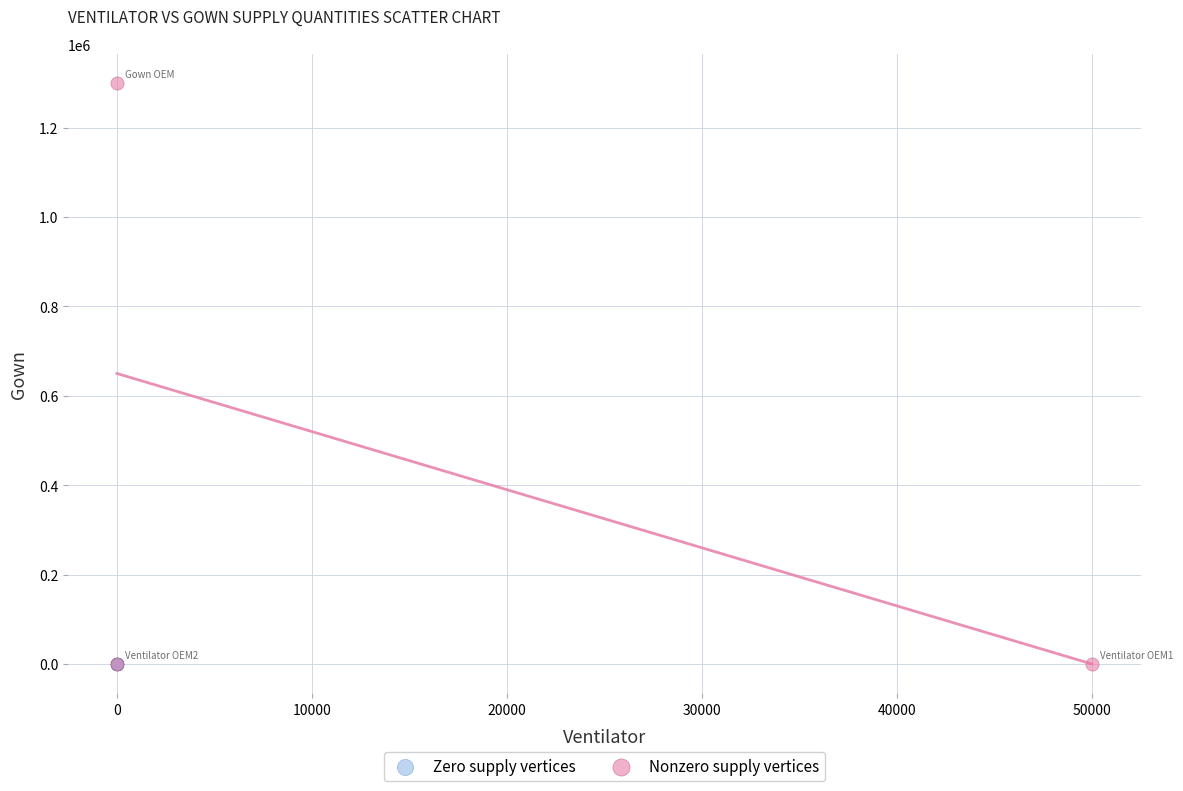

Which series reaches the maximum Y coordinate?

Nonzero supply vertices